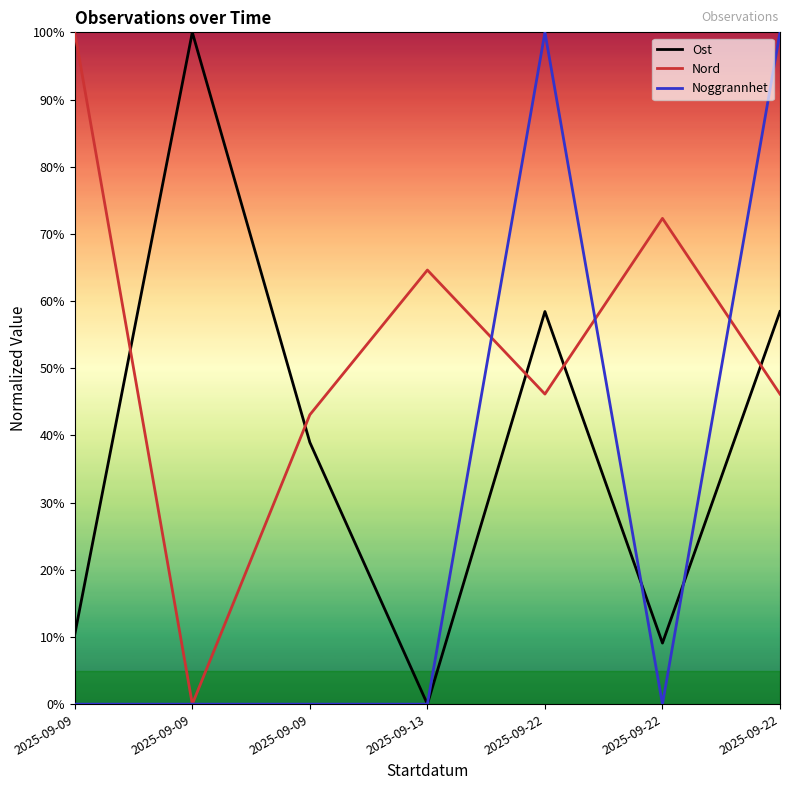

Is this an area chart (filled region under the line)?

No